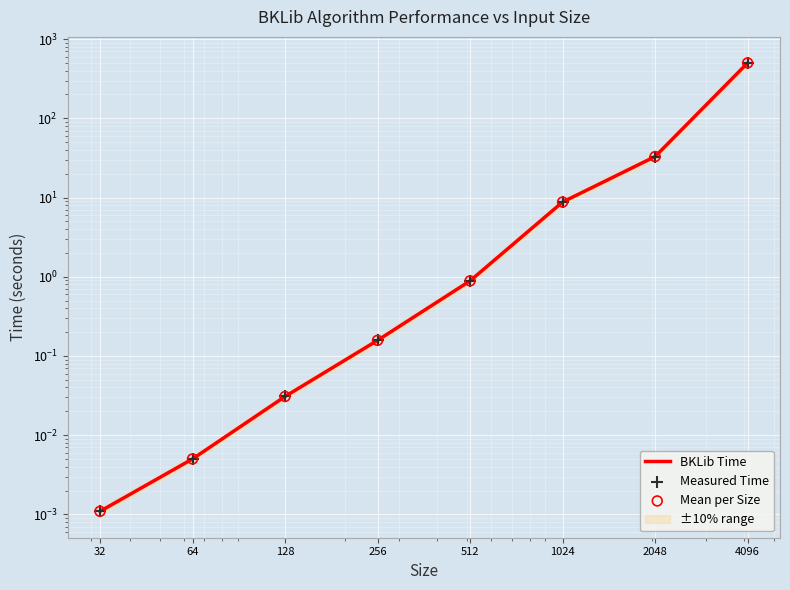

What is the total value across all series at 2048?

98.7